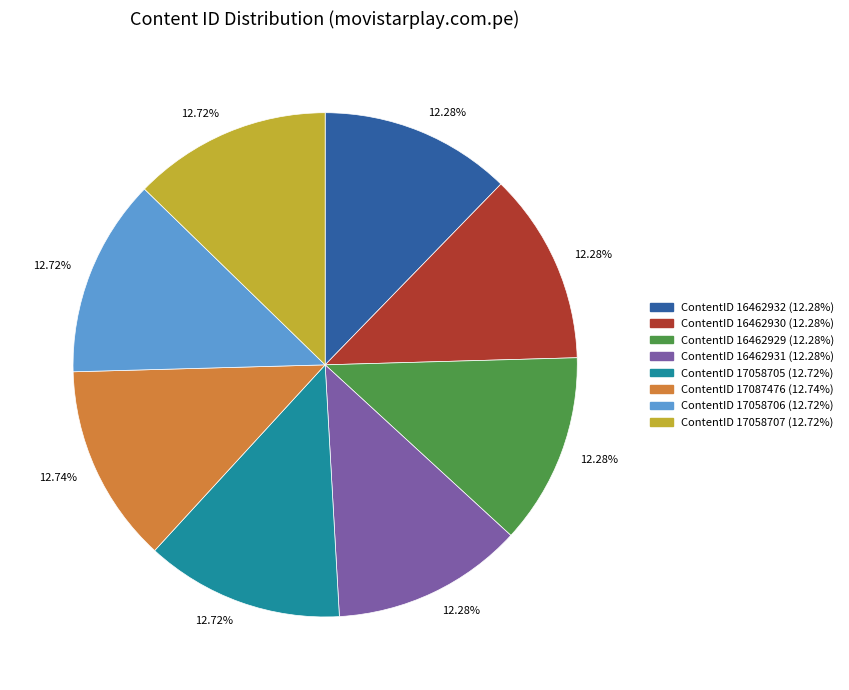

Approximately how many times larger is the value at ContentID 17087476 (12.74%) compared to ContentID 17058705 (12.72%)?

1.0